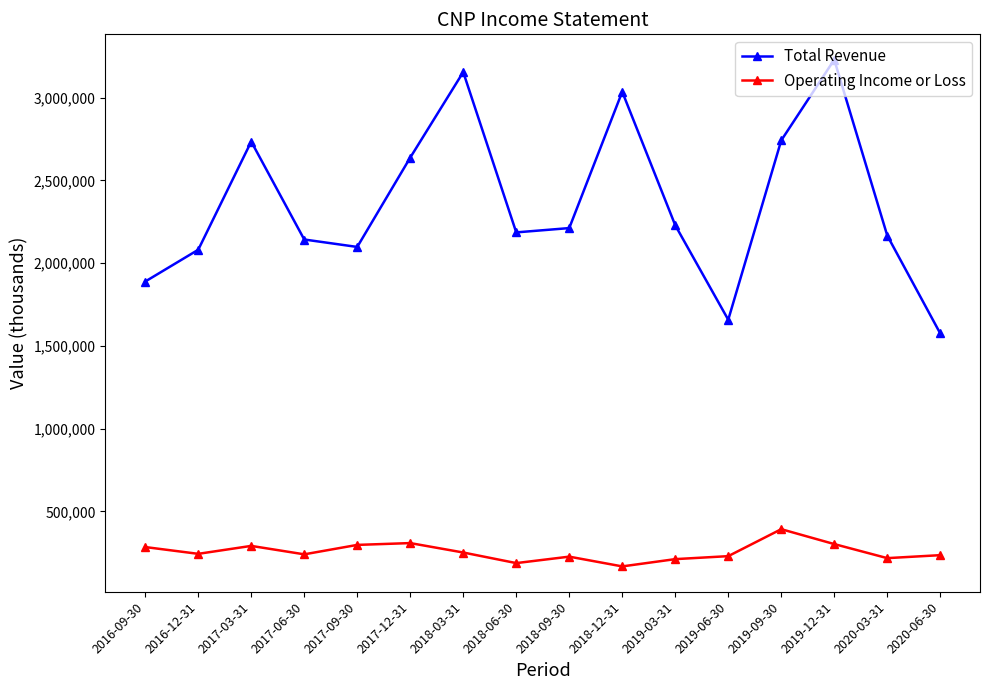

What is the difference between the highest and lowest values at 2018-06-30?

1999000